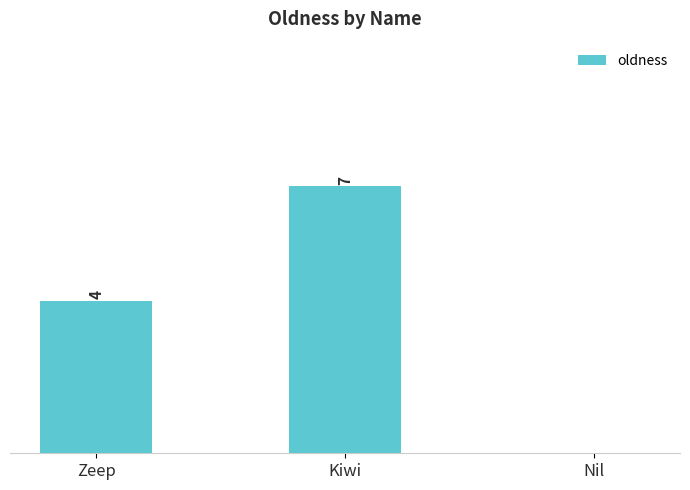

Which label corresponds to the largest value in the chart?

Kiwi